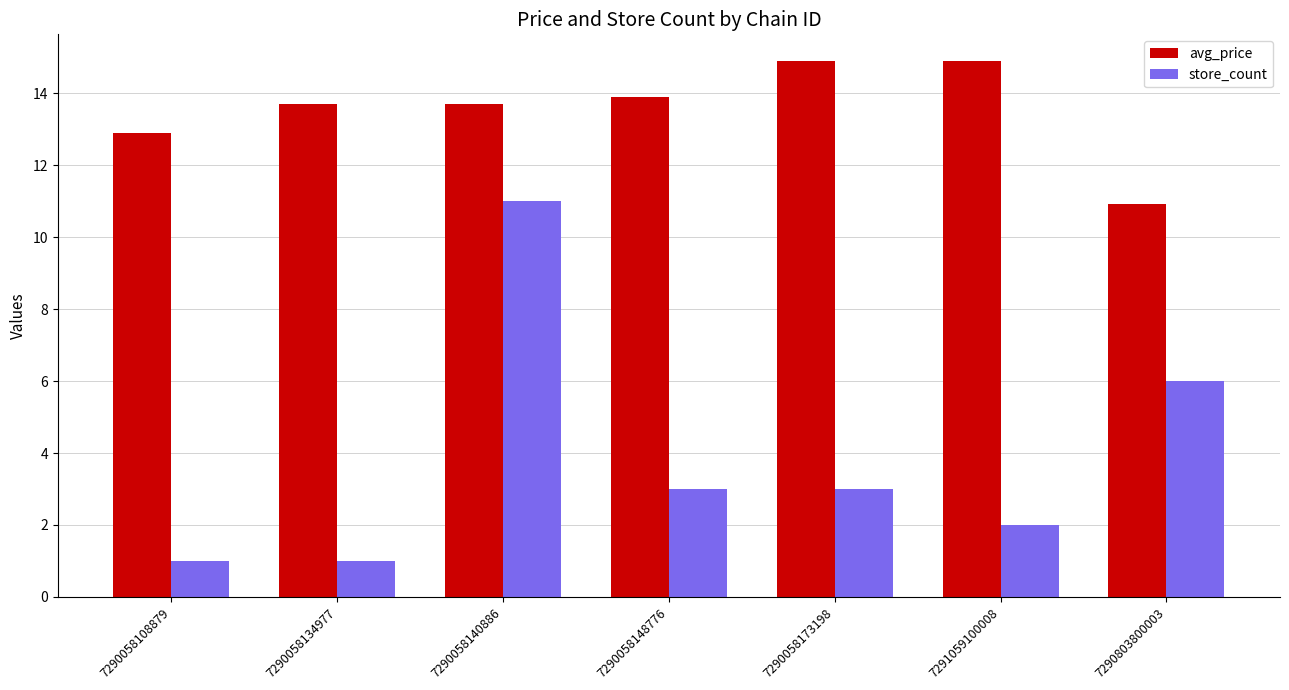

How many bars are there in each group?

2